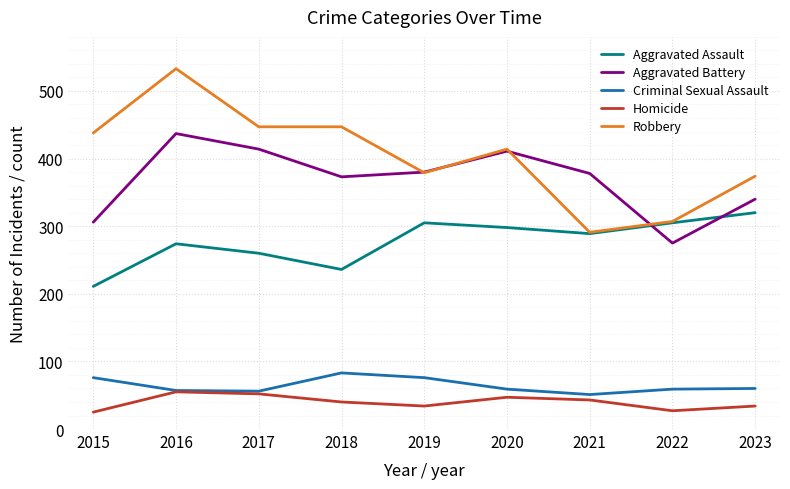

Rank the series by their maximum value, from highest to lowest.

Robbery, Aggravated Battery, Aggravated Assault, Criminal Sexual Assault, Homicide